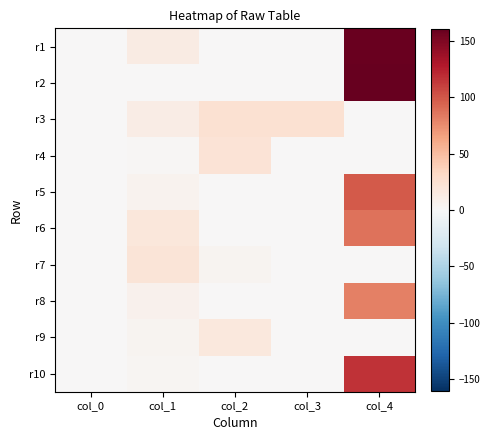

What is the total value across all series at col_1?

88